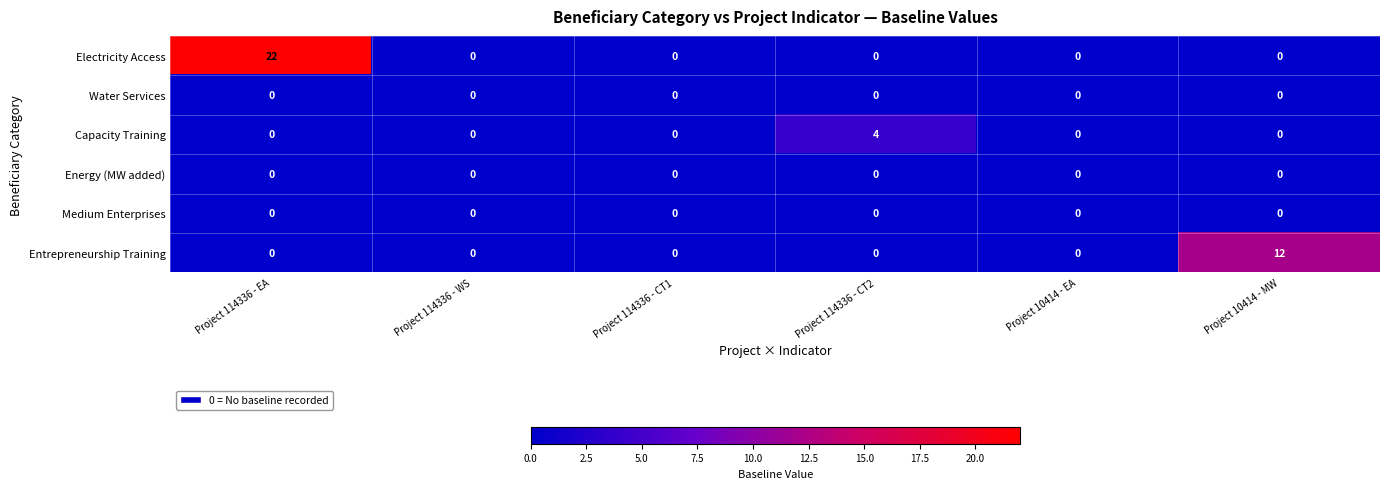

Which series has the widest spread of values?

Electricity Access